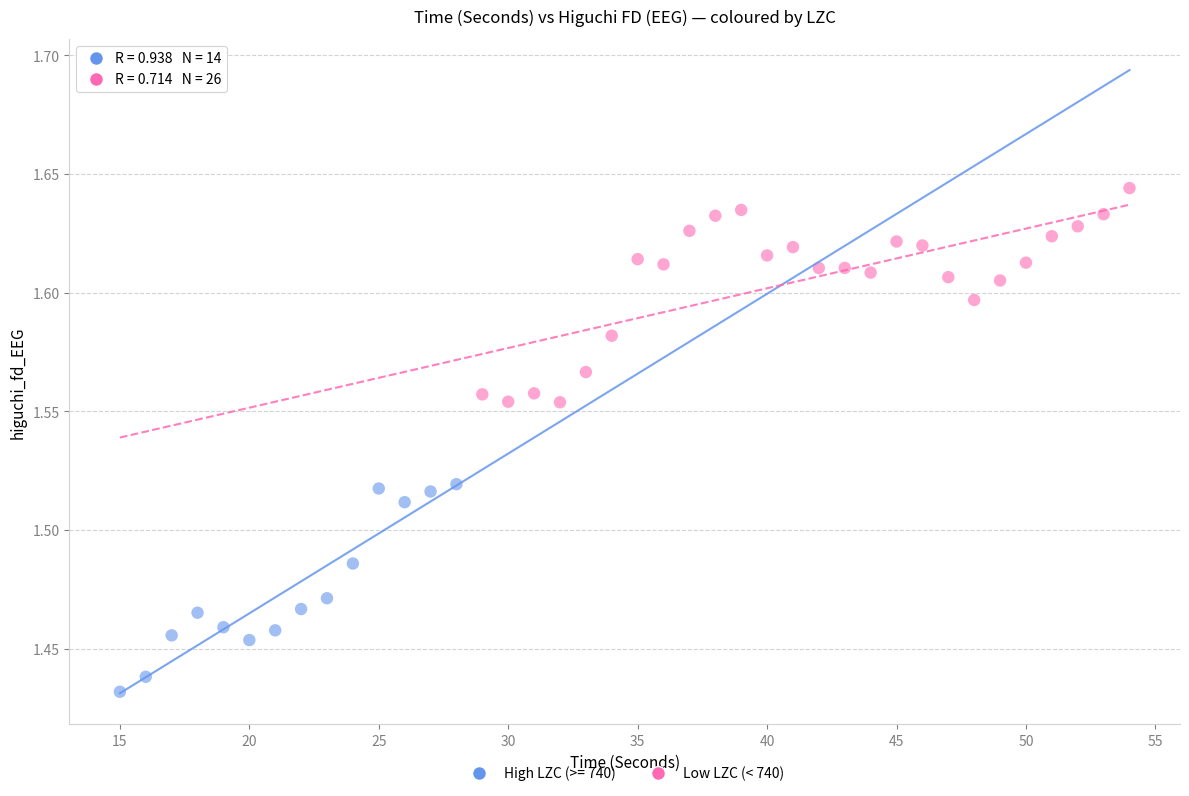

Which series contains the highest Y value?

Low LZC (< 740)